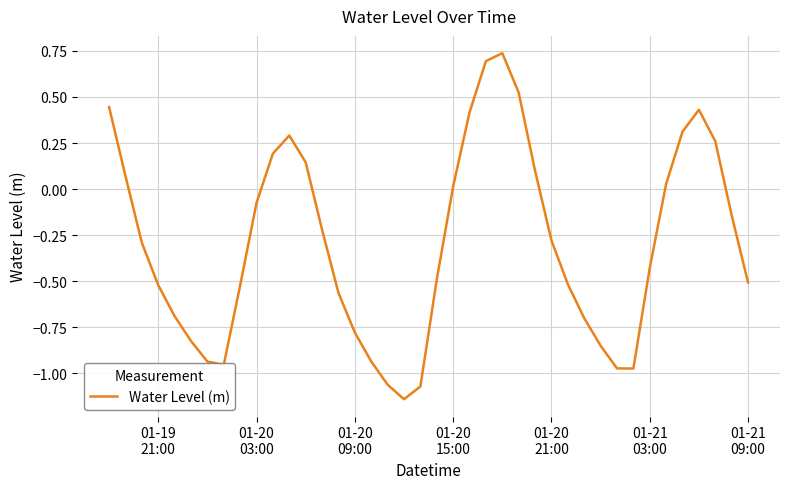

Where is the data nearest to the value 0?

01-20 15:00